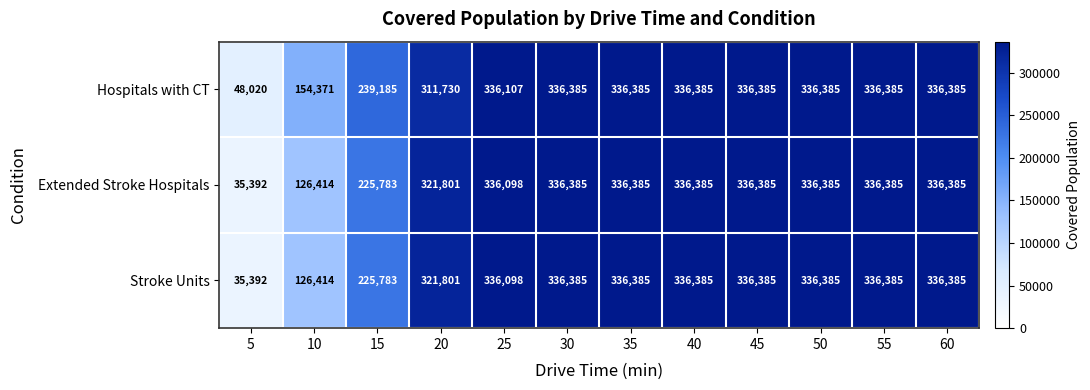

What is the lowest value of the Extended Stroke Hospitals series?

35392